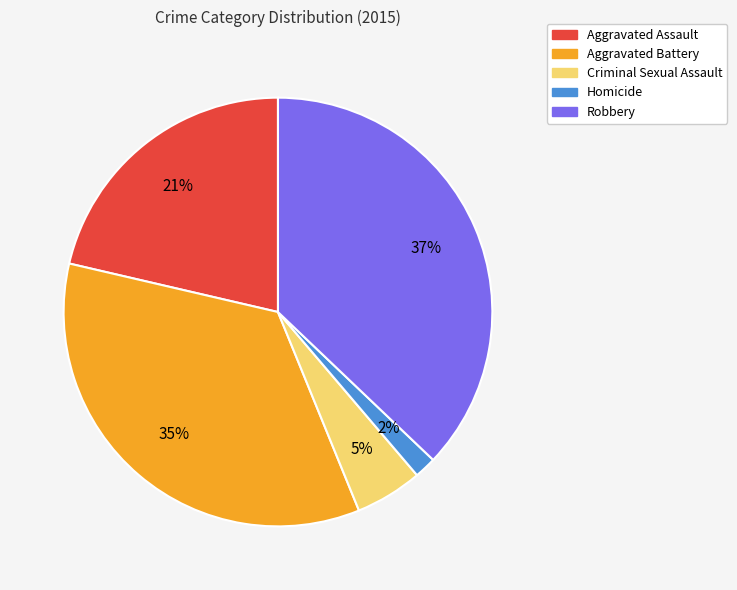

To the nearest percent, what is the combined percentage of Robbery and Homicide?

39%